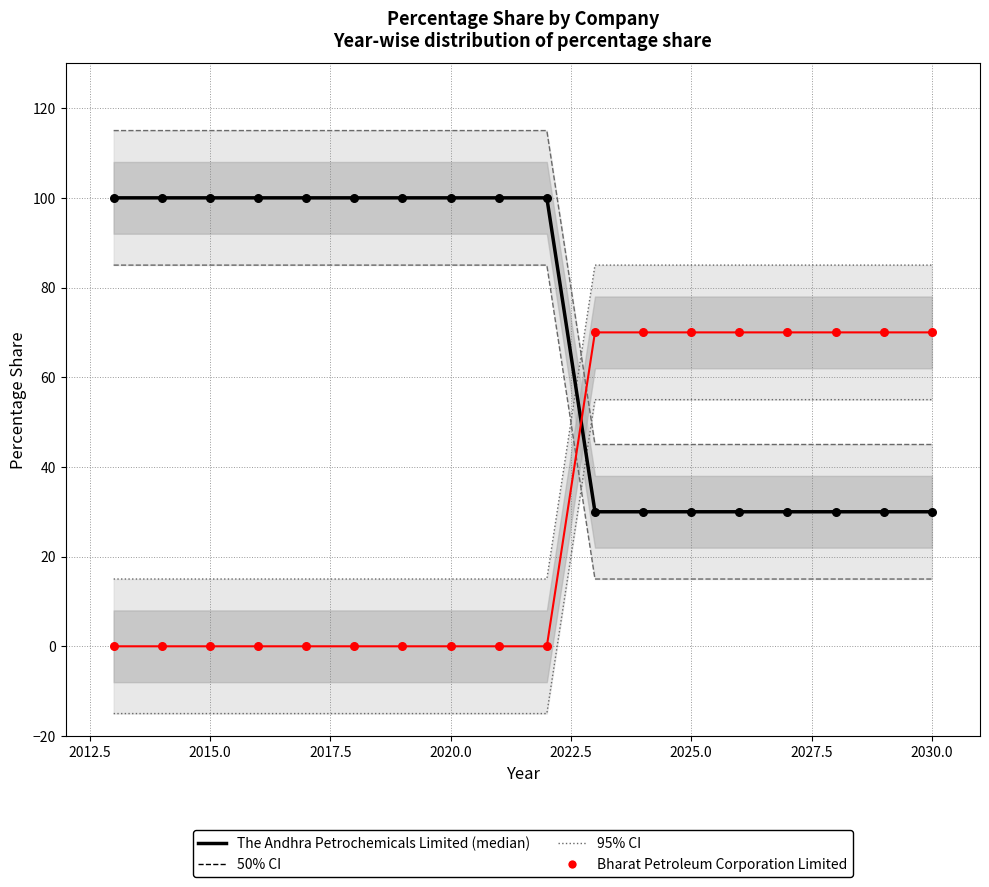

Is the value of Bharat Petroleum Corporation Limited at 2025.0 greater than the value of The Andhra Petrochemicals Limited at 12?

No